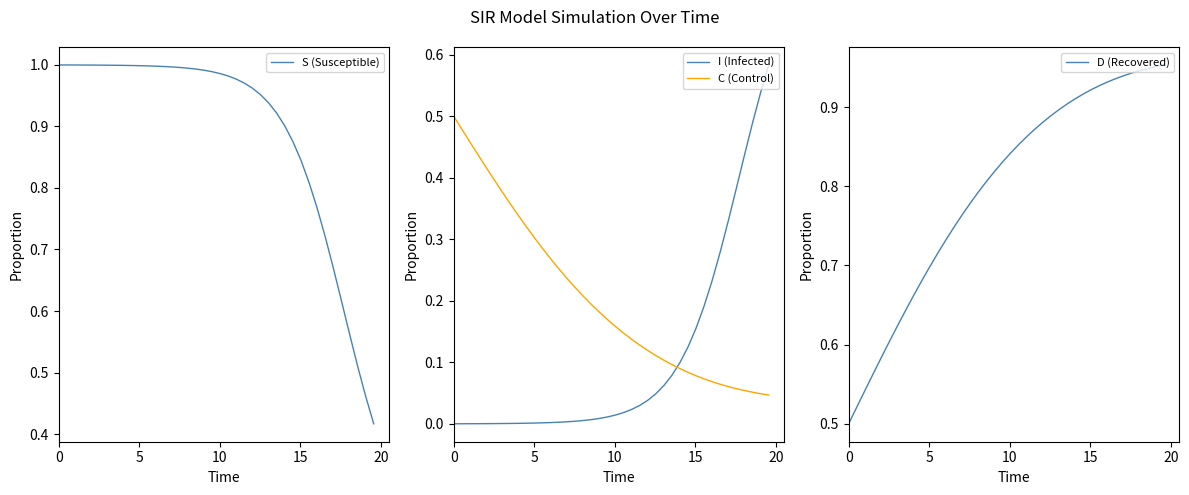

True or false: I (Infected) and C (Control) cross at least once.

True